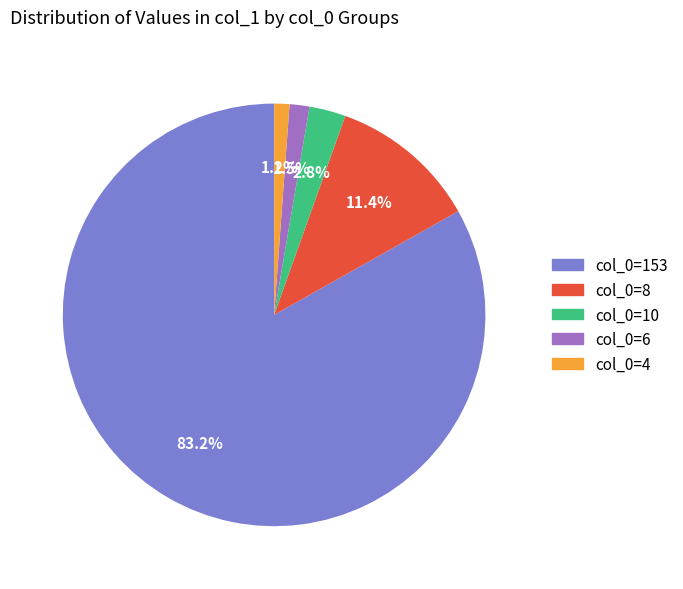

Is there any slice that represents more than half of the pie?

Yes